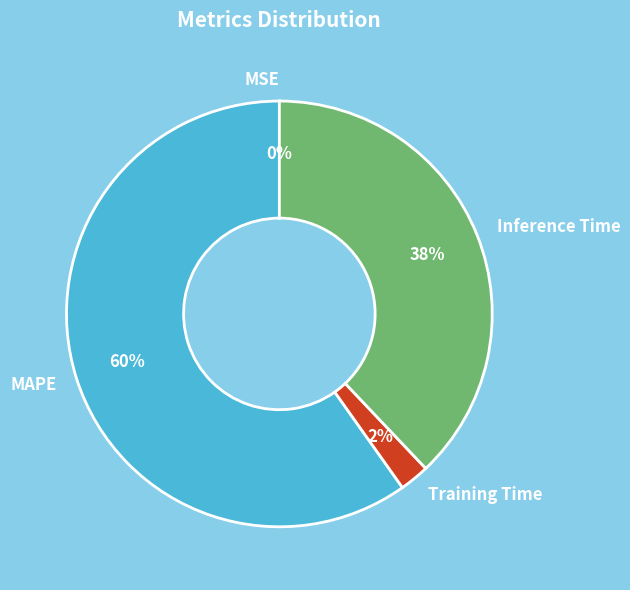

Is it true that Training Time is 2% of the pie?

True